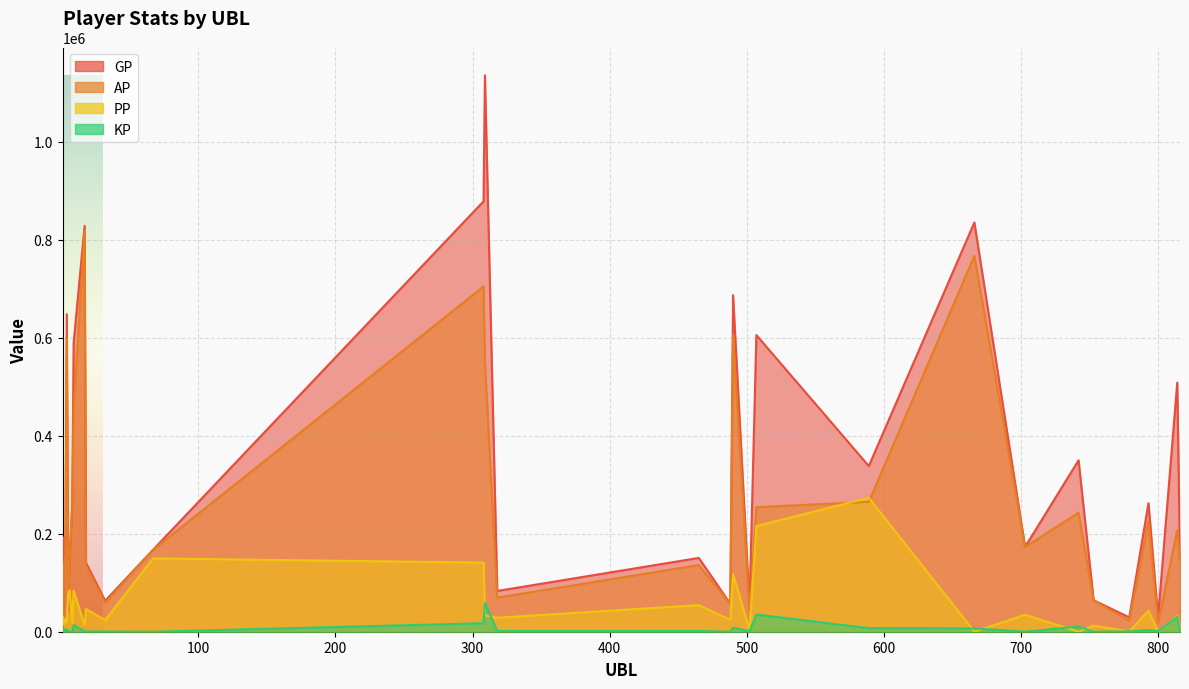

What is the difference between the maximum and minimum values in the PP series?

273370.0